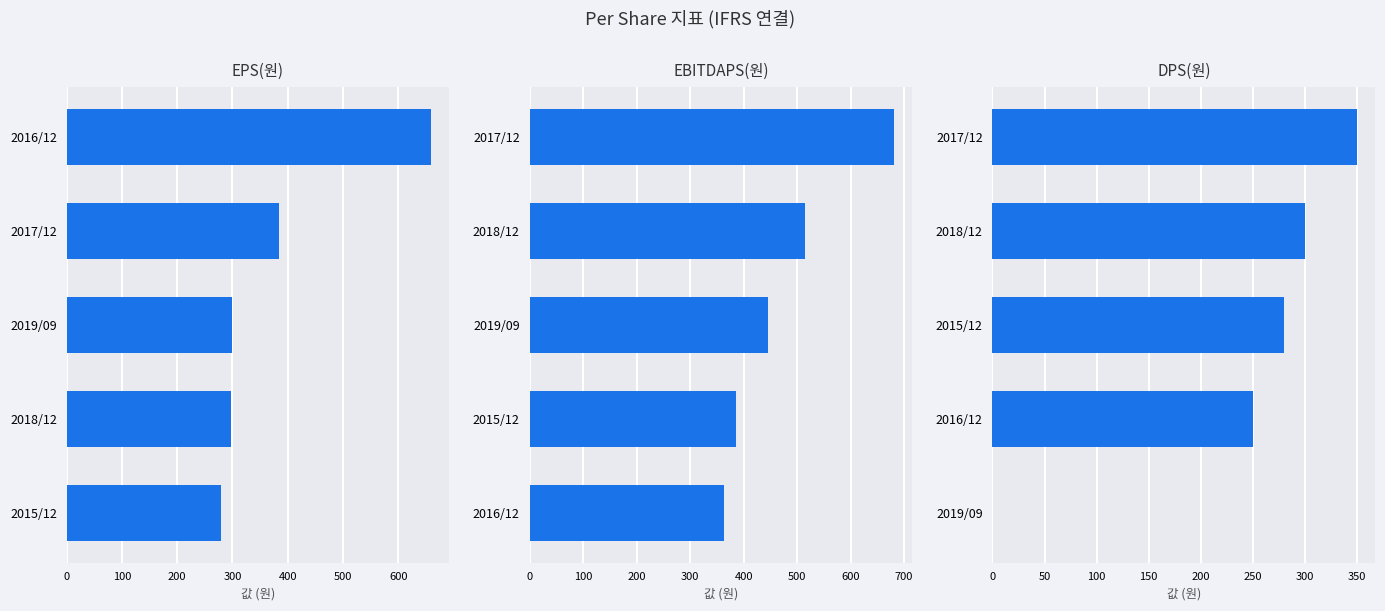

List the series in order of their peak value, lowest first.

DPS(원), EPS(원), EBITDAPS(원)